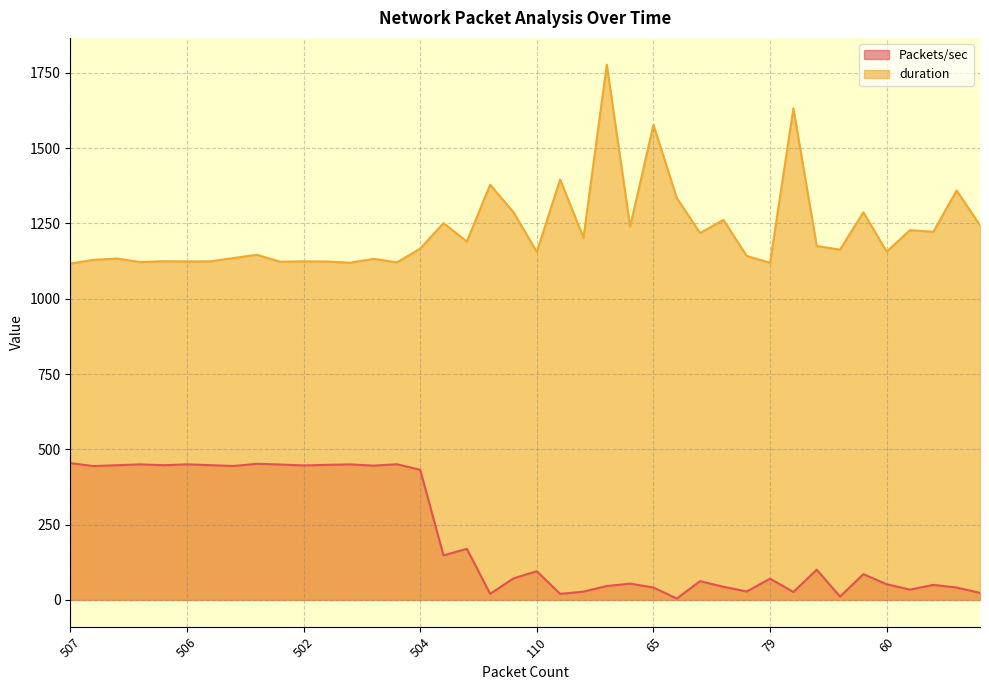

What is the maximum value shown in the chart?

1777.4